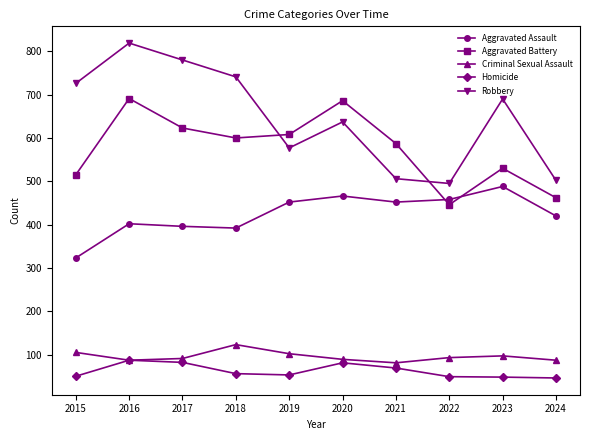

Is it true that Robbery equals 726 at 2015?

True